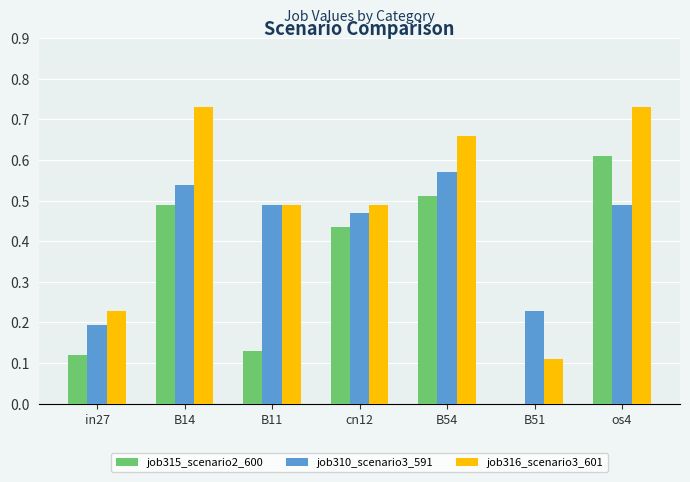

True or false: job316_scenario3_601 has a value of 0.9 at cn12.

False